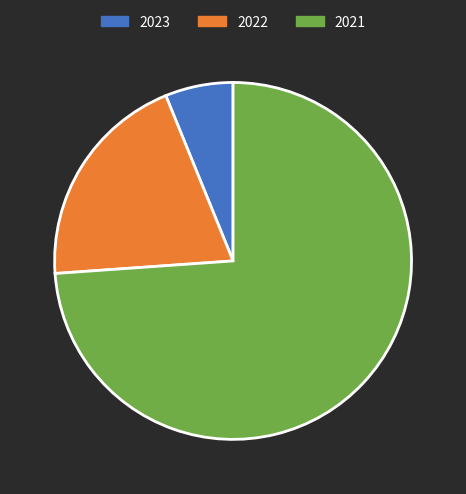

Does 2023 represent more than half of the total?

No